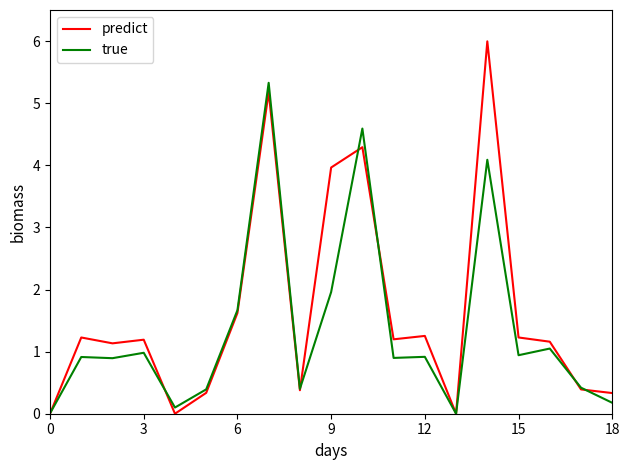

Which series has the widest spread of values?

predict